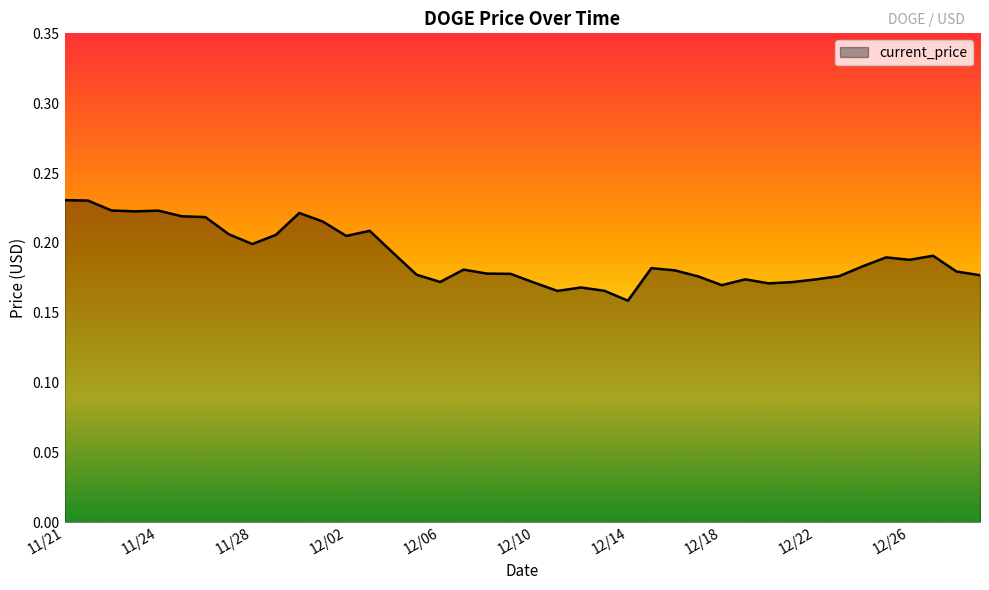

What is the label of the 13th point from the left?

12/02